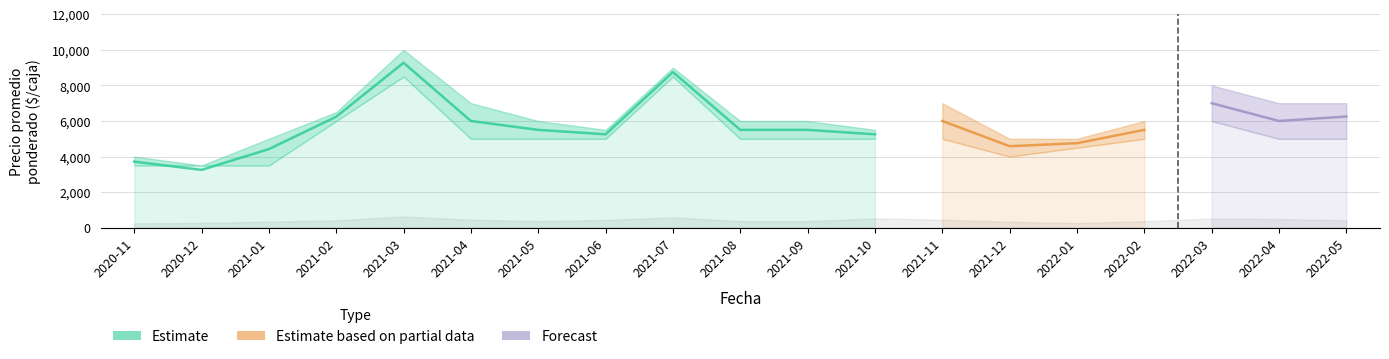

Reading left to right, transcribe all the data shown in this chart.

Precio minimo: 2020-11=3500	2020-12=3500	2021-01=3500	2021-02=6000	2021-03=8500	2021-04=5000	2021-05=5000	2021-06=5000	2021-07=8500	2021-08=5000	2021-09=5000	2021-10=5000	2021-11=5000	2021-12=4000	2022-01=4500	2022-02=5000	2022-03=6000	2022-04=5000	2022-05=5000
Precio maximo: 2020-11=4000	2020-12=3500	2021-01=5000	2021-02=6500	2021-03=10000	2021-04=7000	2021-05=6000	2021-06=5500	2021-07=9000	2021-08=6000	2021-09=6000	2021-10=5500	2021-11=7000	2021-12=5000	2022-01=5000	2022-02=6000	2022-03=8000	2022-04=7000	2022-05=7000
Precio promedio ponderado: 2020-11=3714	2020-12=3250	2021-01=4419	2021-02=6240	2021-03=9273	2021-04=6000	2021-05=5500	2021-06=5250	2021-07=8750	2021-08=5500	2021-09=5500	2021-10=5250	2021-11=6000	2021-12=4583	2022-01=4750	2022-02=5500	2022-03=7000	2022-04=6000	2022-05=6250
Precio $/Kg: 2020-11=248	2020-12=271	2021-01=341	2021-02=416	2021-03=631	2021-04=450	2021-05=367	2021-06=437	2021-07=583	2021-08=367	2021-09=367	2021-10=525	2021-11=450	2021-12=335	2022-01=264	2022-02=367	2022-03=517	2022-04=487	2022-05=422